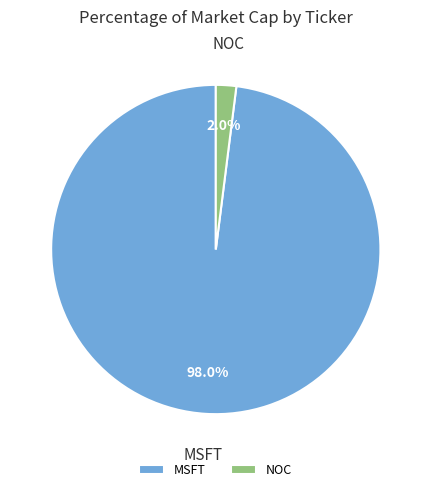

Which slice is the smallest?

NOC